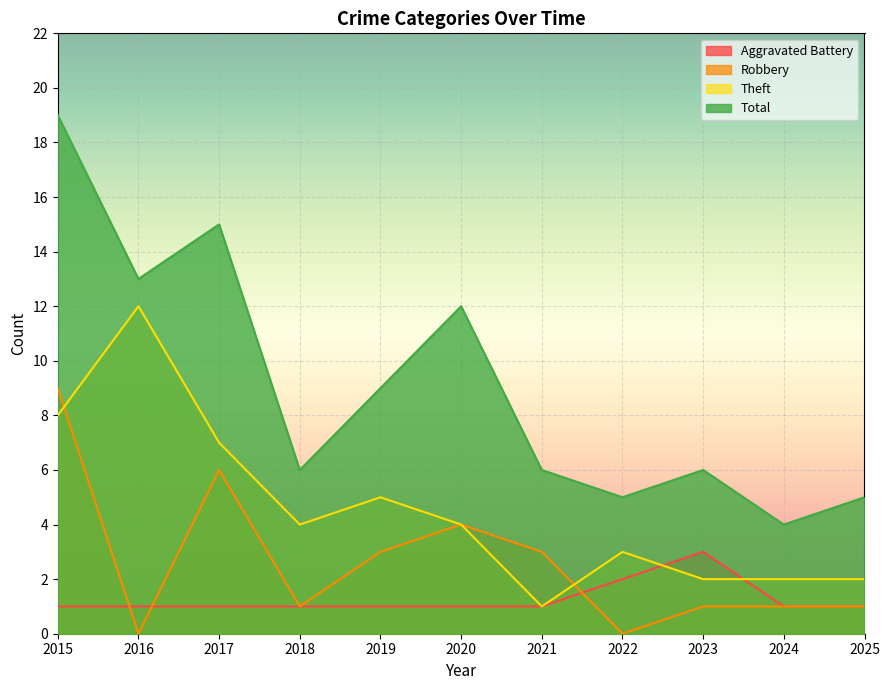

At which category is the sum across all series the highest?

2015